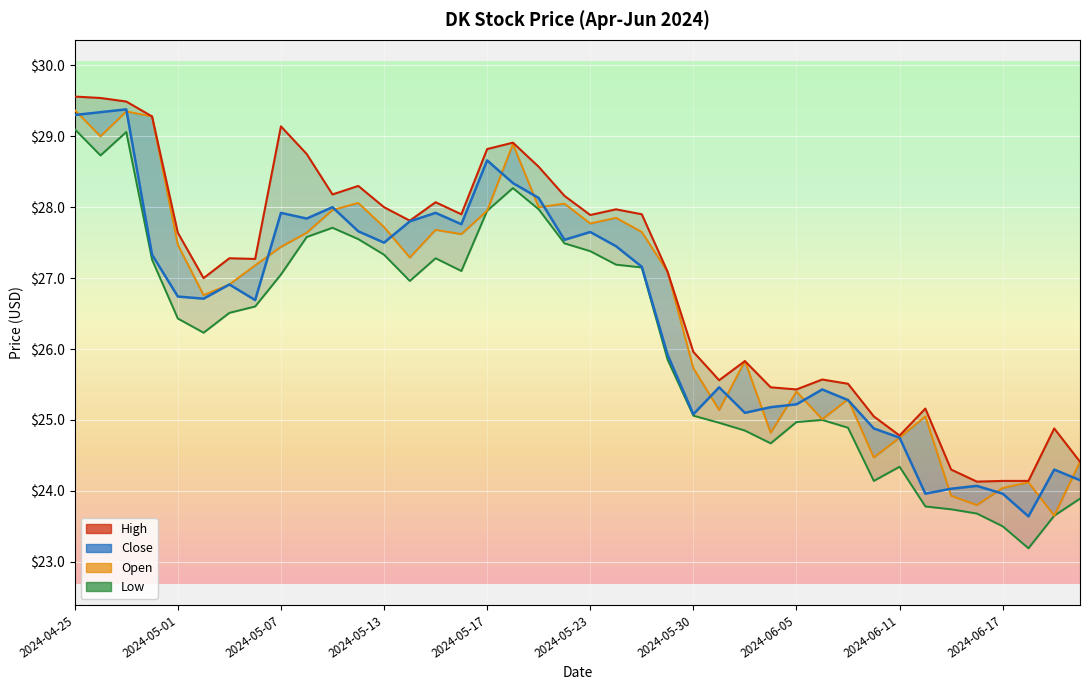

What is the value of the High point at the 25th from the left?

26.0